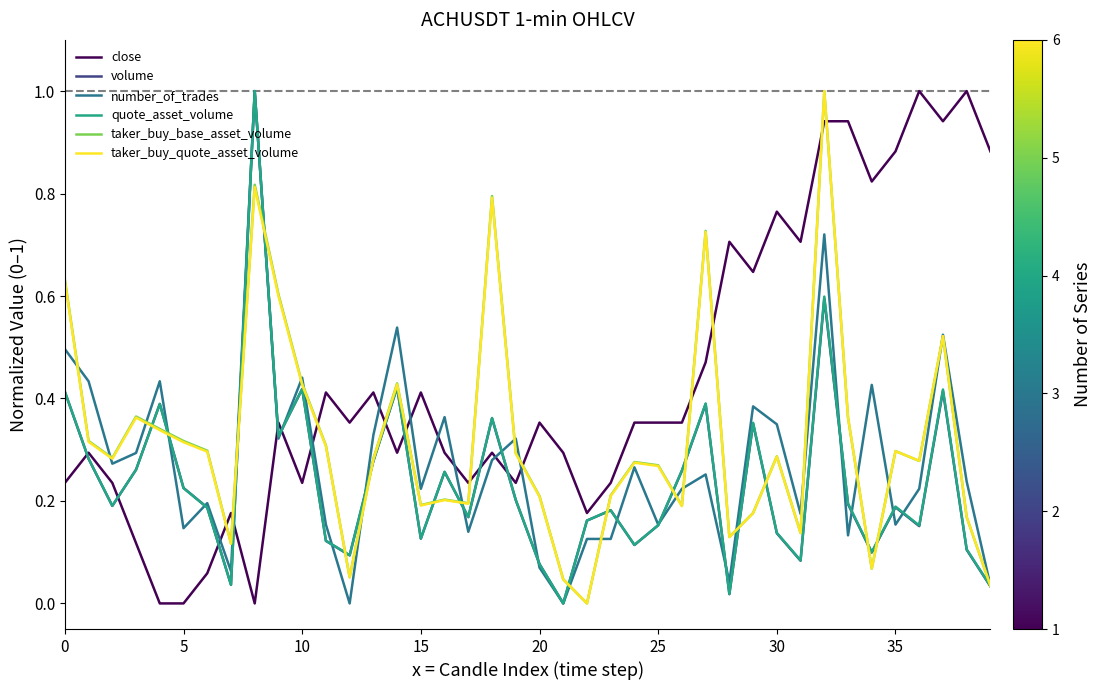

After their last crossing, which series has the higher values: volume or close?

close